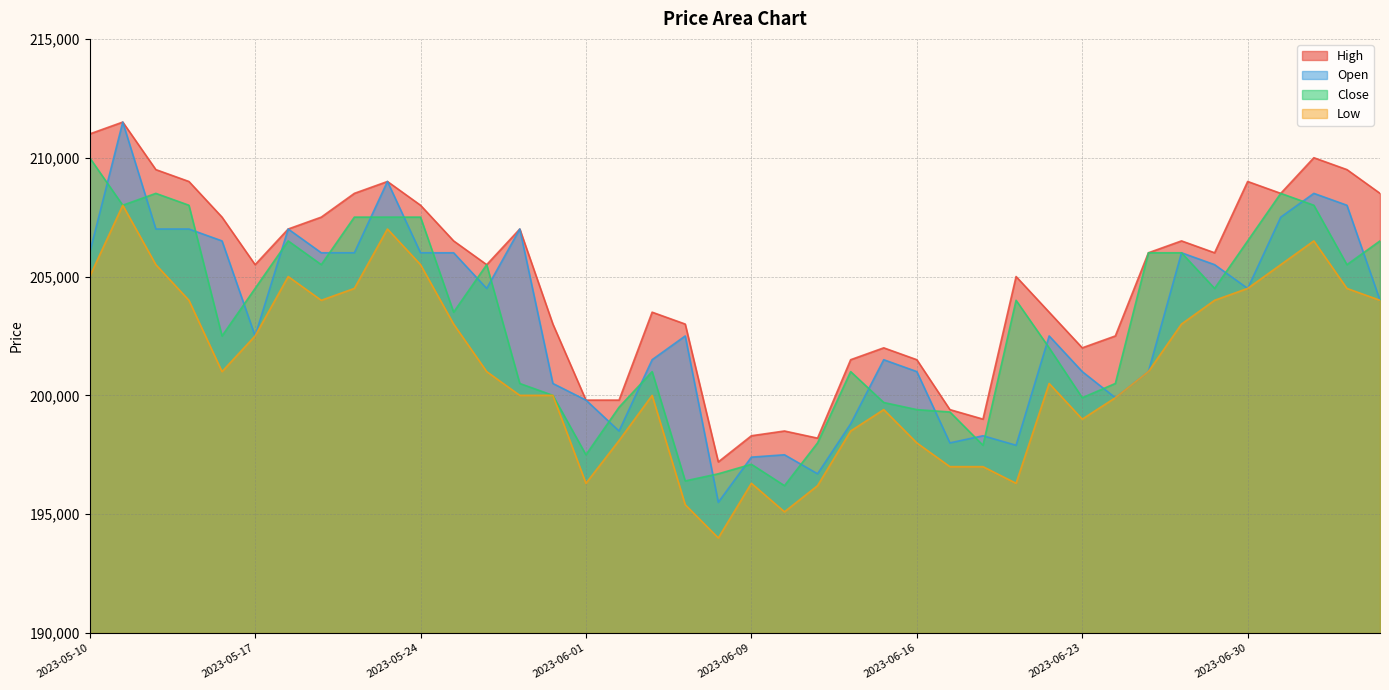

At how many categories does at least one series exceed 196080?

40